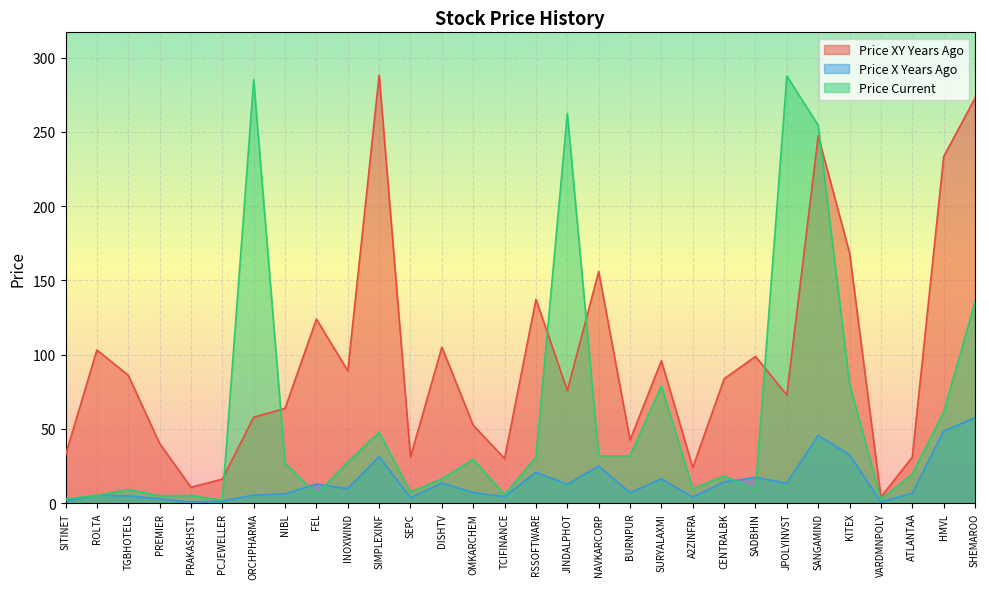

What is the average value of the price_xy_years_ago series?

95.8